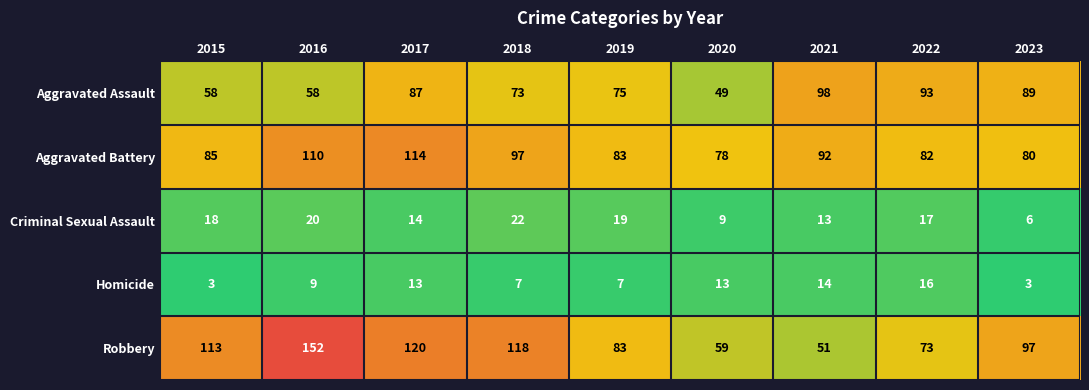

What is the difference between the highest and lowest values at 2020?

69